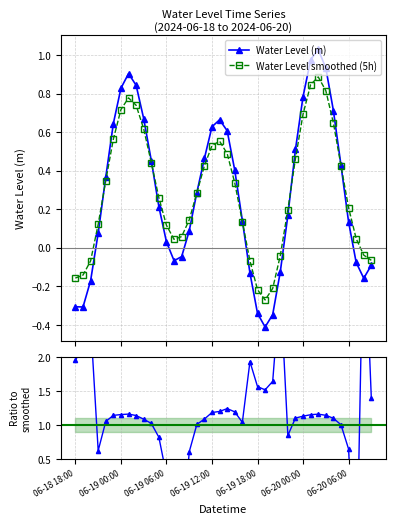

True or false: Water Level smoothed (5h) has more than 2 interior local peaks.

True